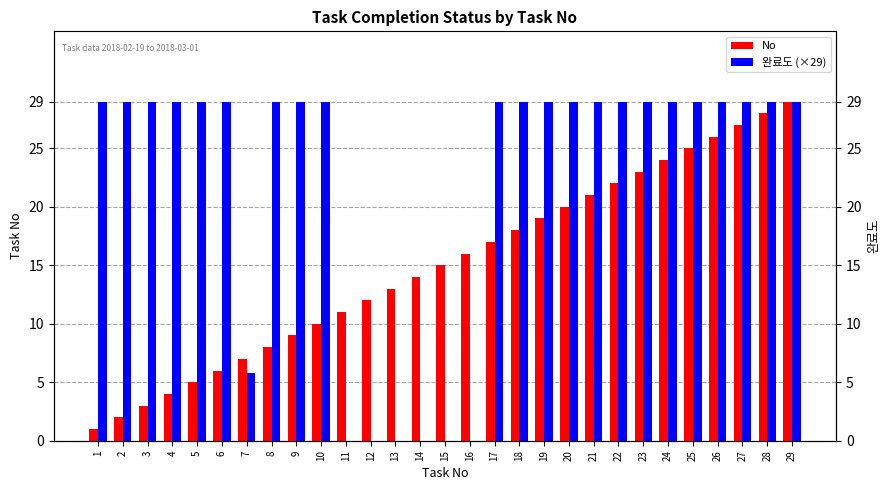

How many groups of bars are there?

29